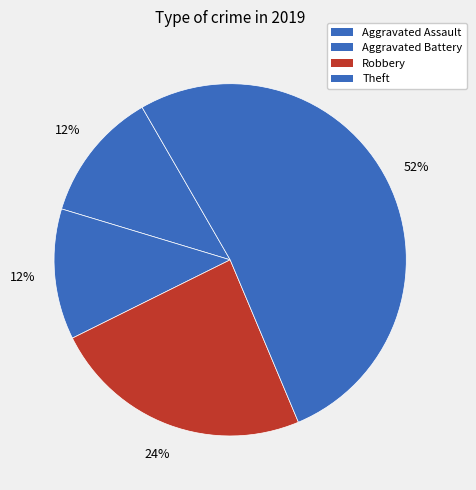

Count the number of slices in the pie.

4